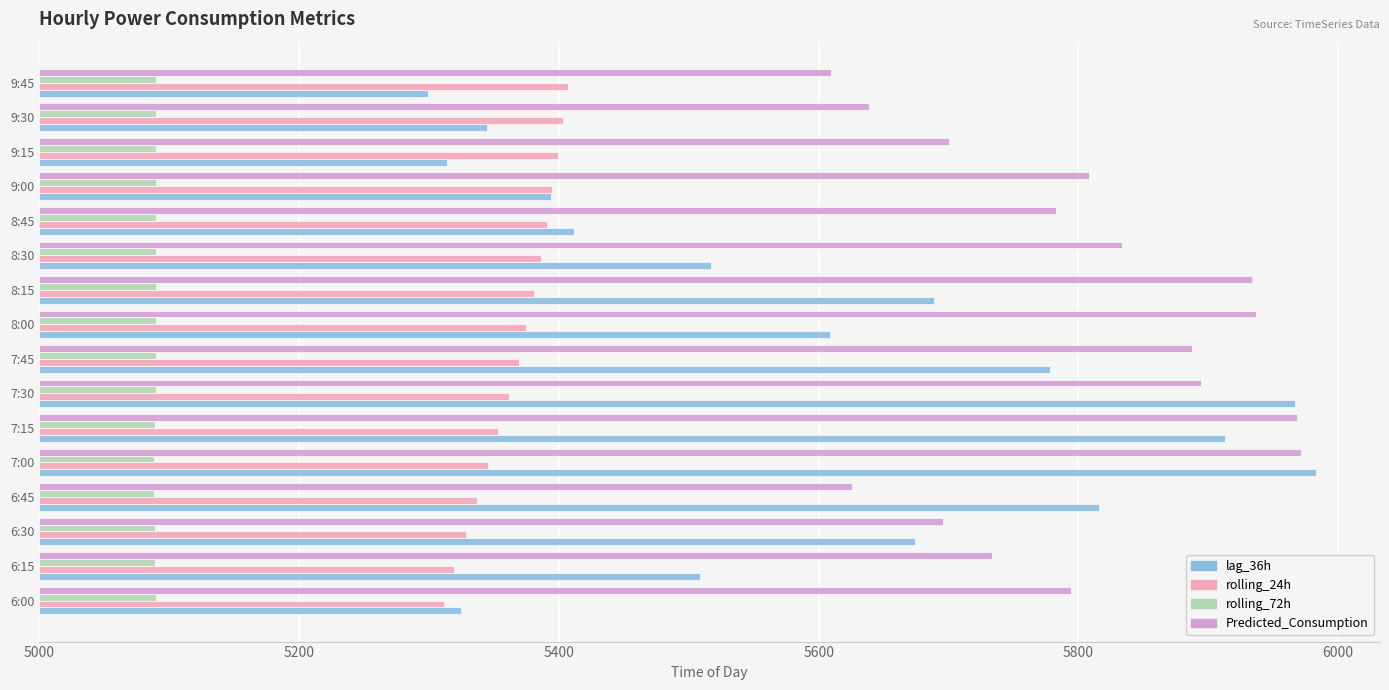

What are all the series names shown in the legend?

lag_36h, rolling_24h, rolling_72h, Predicted_Consumption